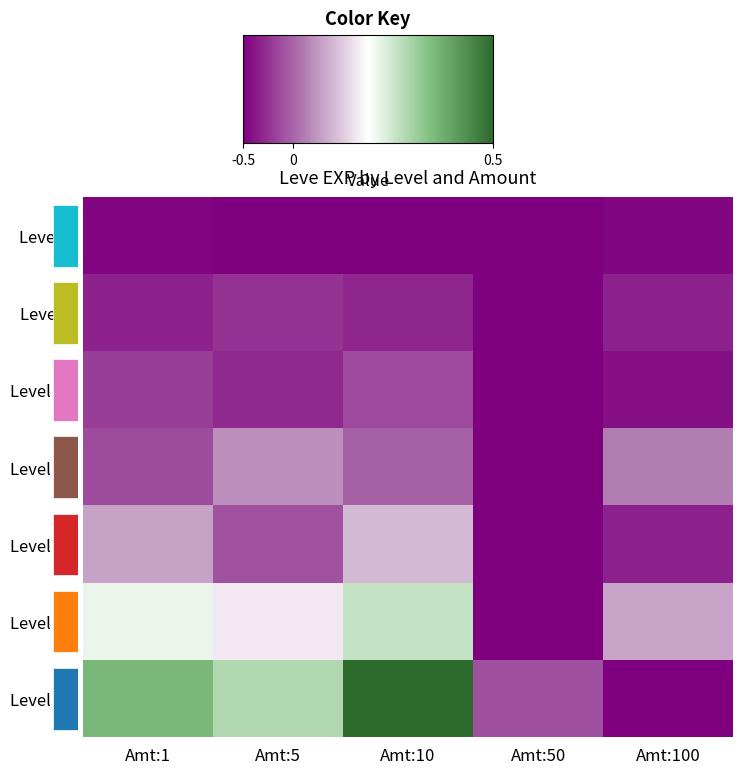

Is the value of Level 10 at Amt:100 greater than the value of Level 20 at Amt:100?

No